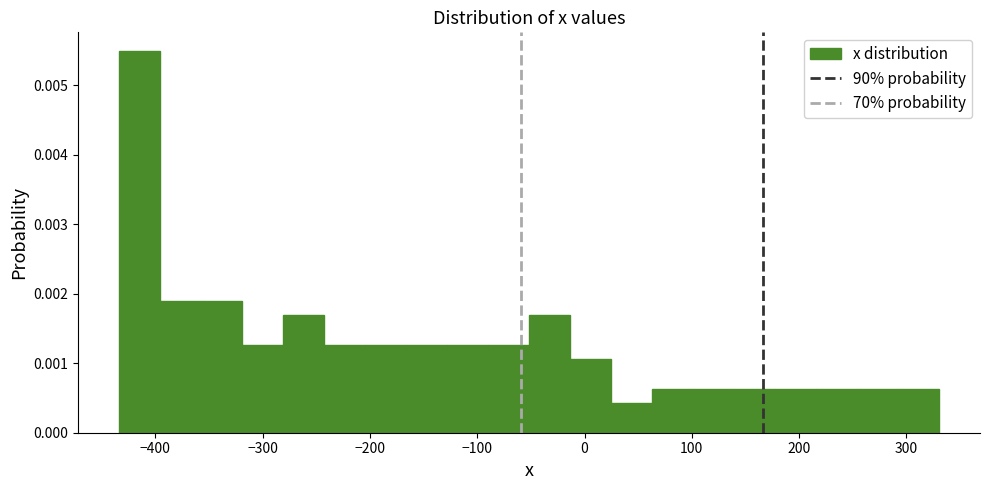

Around what value on the x-axis is the tallest bar? Give the approximate position of its centre, as read against the axis.

-410